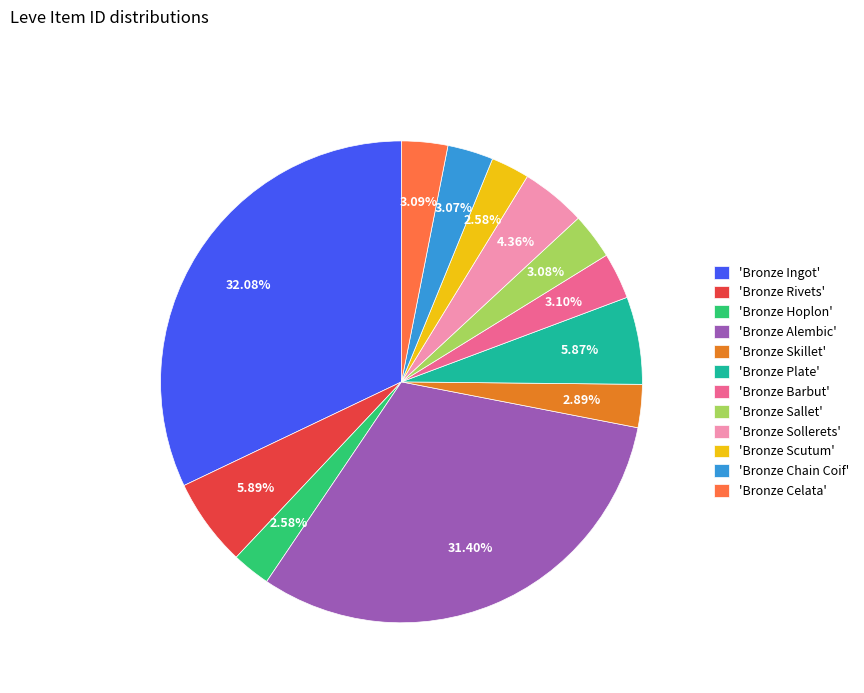

Which has a higher value, 'Bronze Sallet' or 'Bronze Alembic'?

'Bronze Alembic'